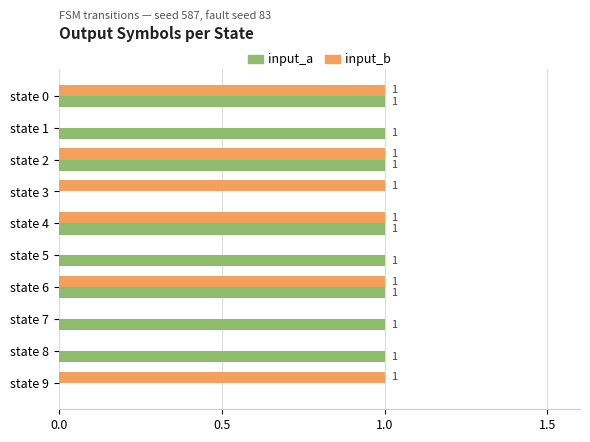

Is the value of input_b at state 8 greater than the value of input_a at state 8?

No